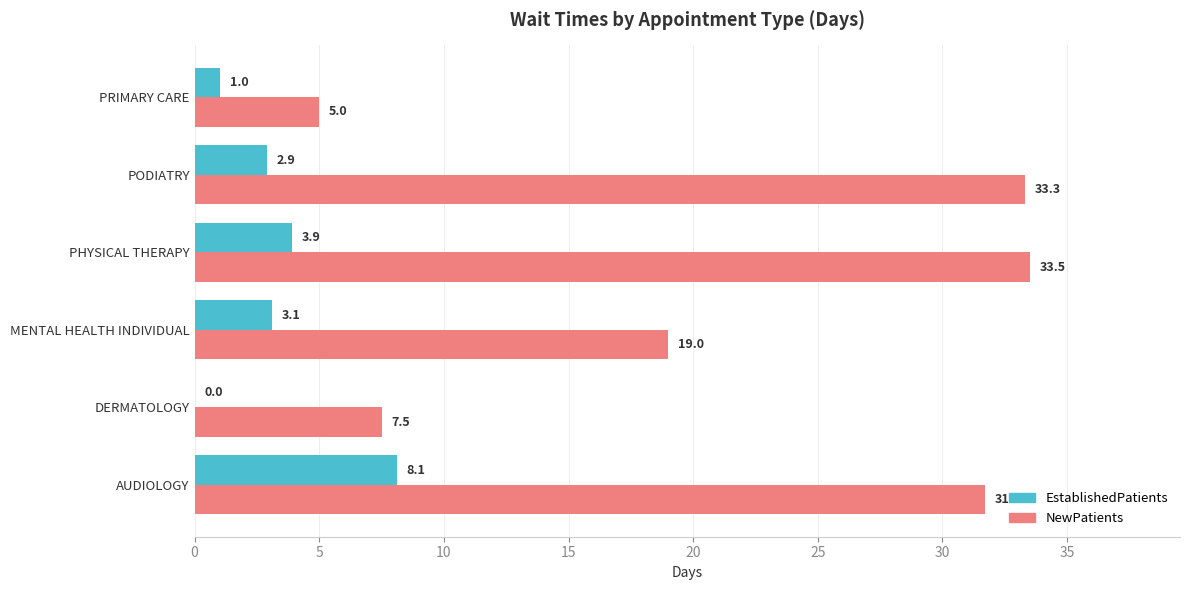

What is the maximum value shown in the chart?

33.5